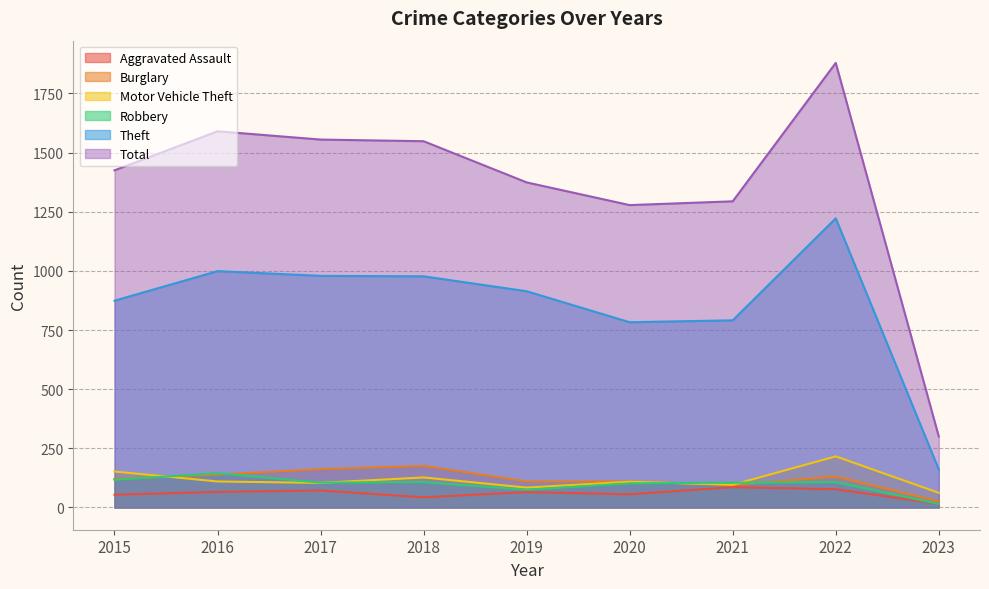

What is the approximate value of Motor Vehicle Theft at 2017, to the nearest 5?

105